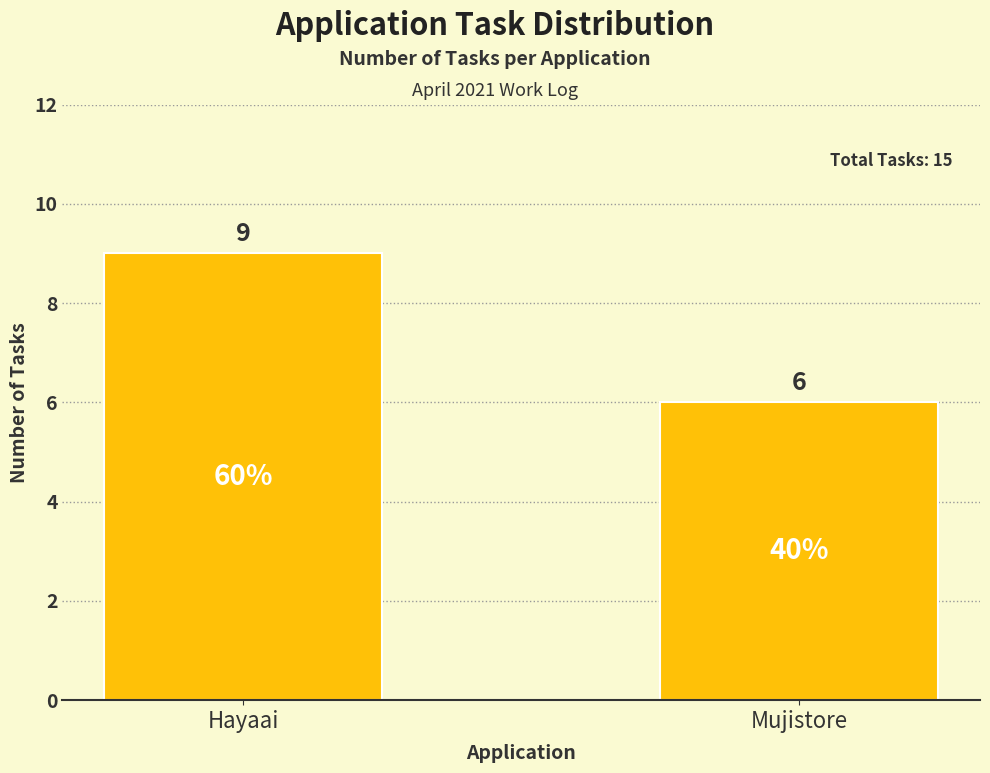

What is the greatest value displayed?

9